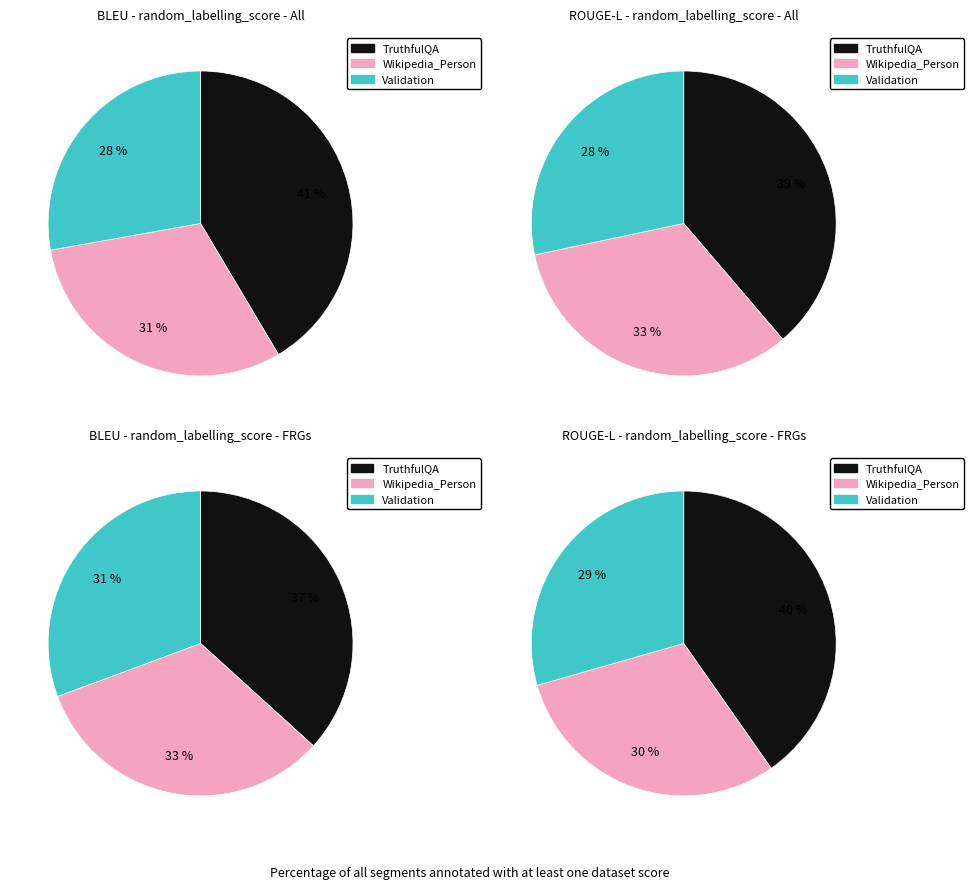

Count the number of slices in the pie.

3